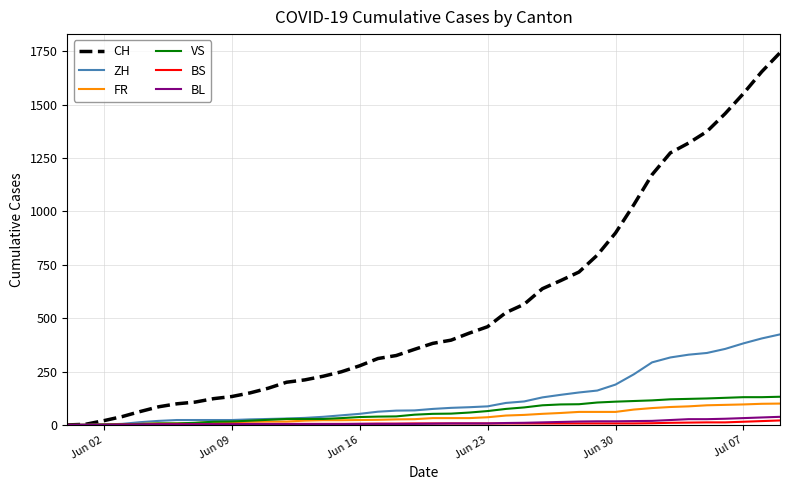

What is the sum of all FR values?

1587